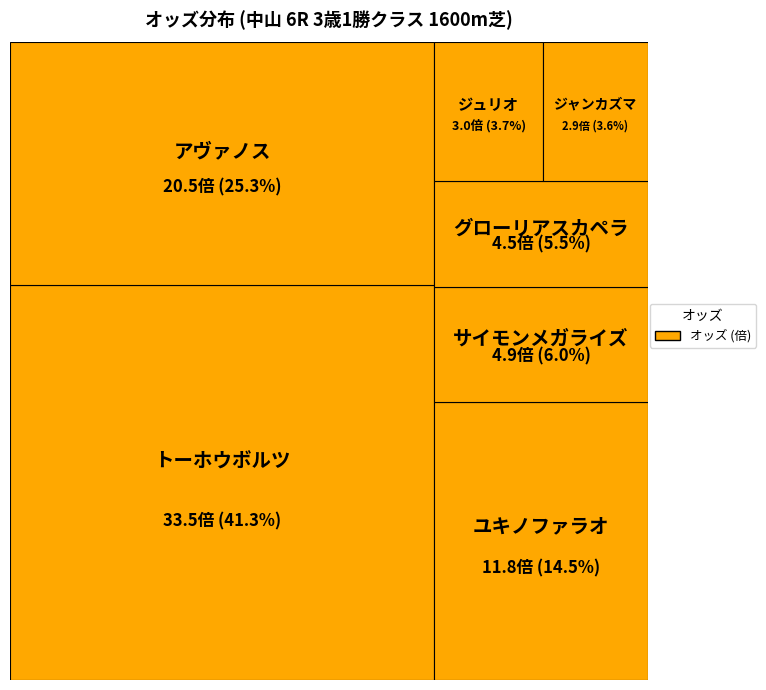

What is the change in value from ジュリオ to ジャンカズマ?

-0.1